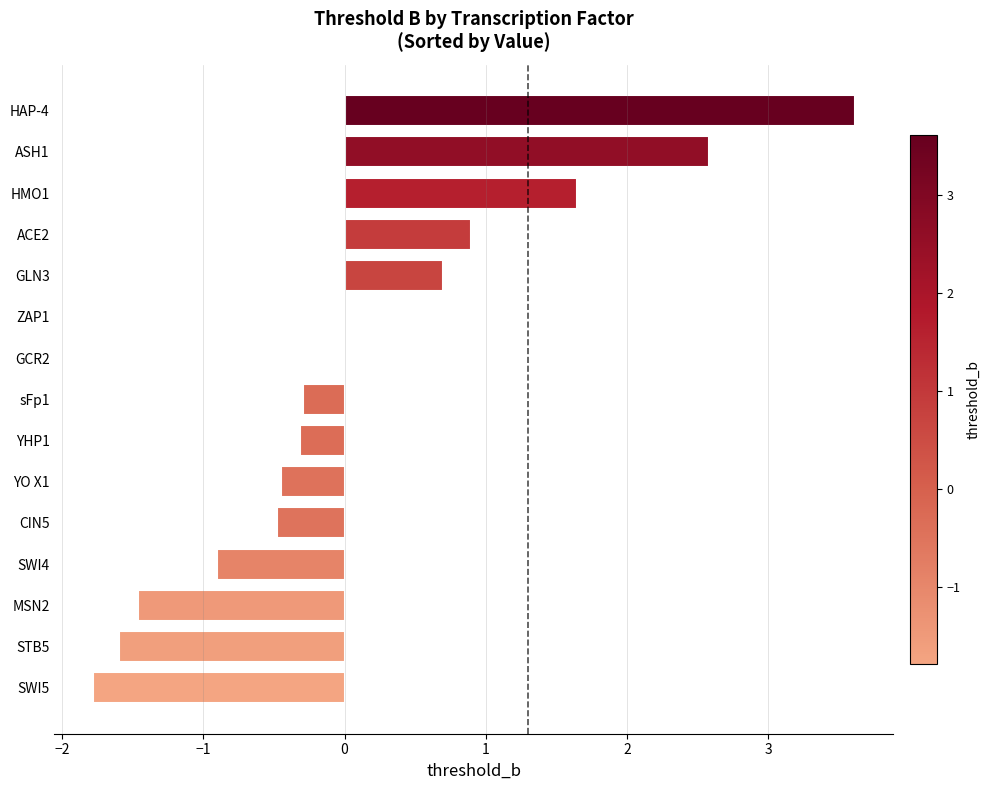

Between SWI4 and ZAP1, which is larger?

ZAP1